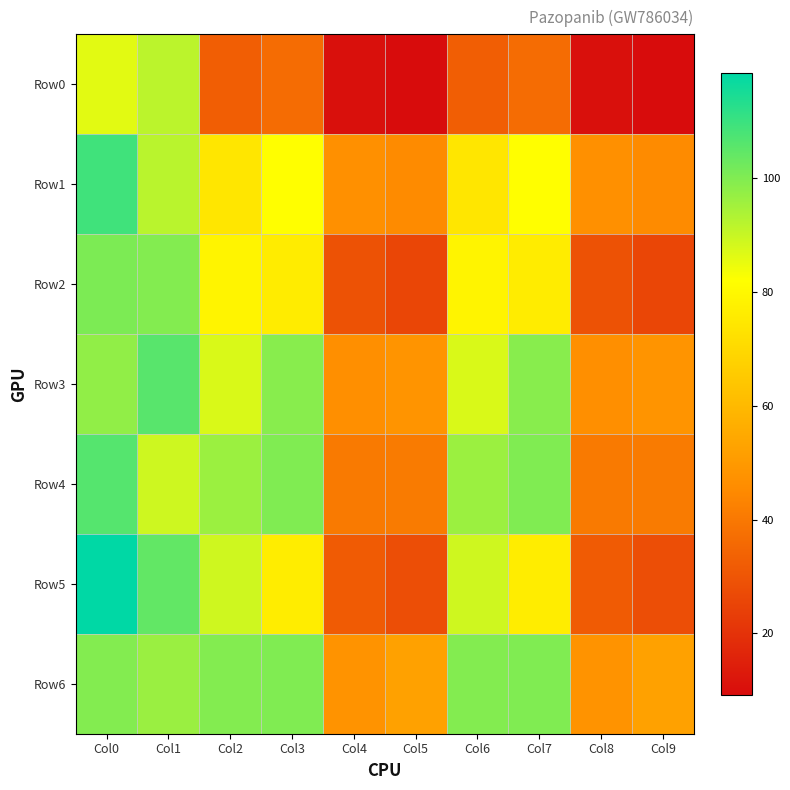

What is the total value across all series at Col5?

250.0